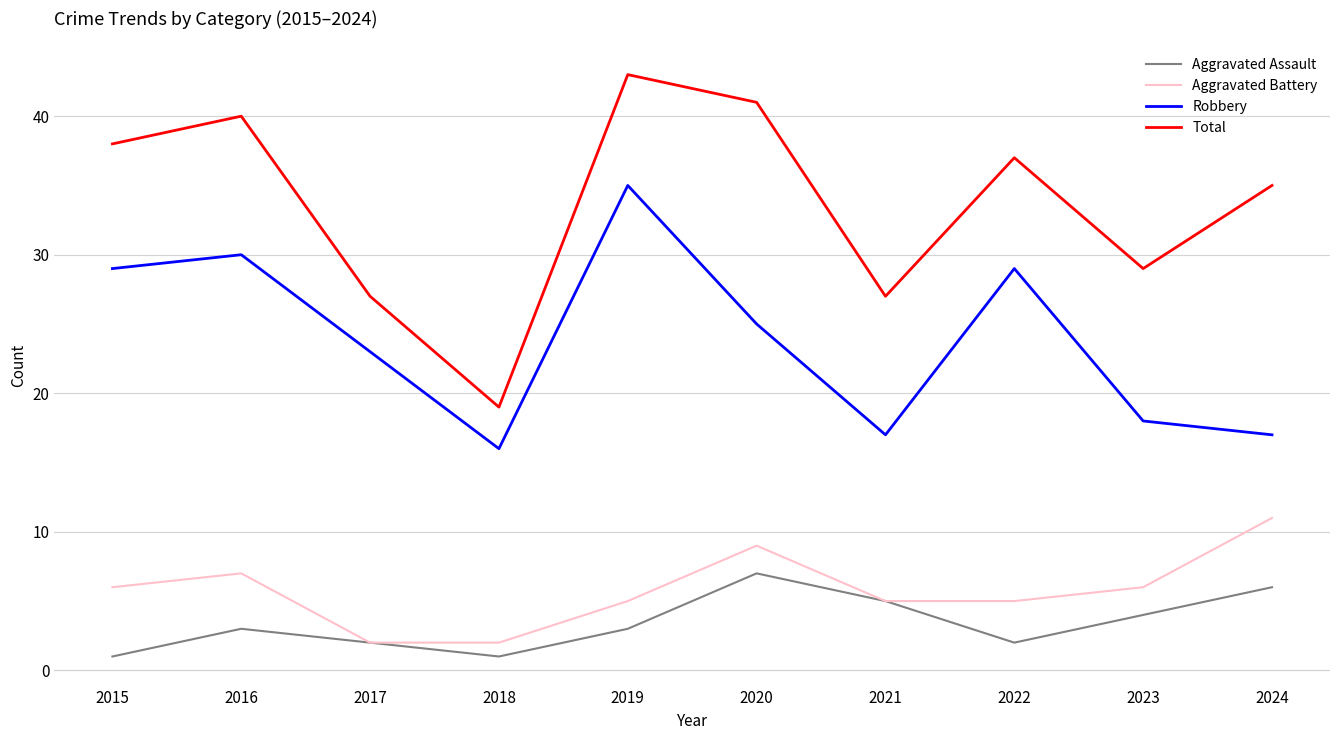

What is the difference between the second highest and second lowest values in the Total series?

14